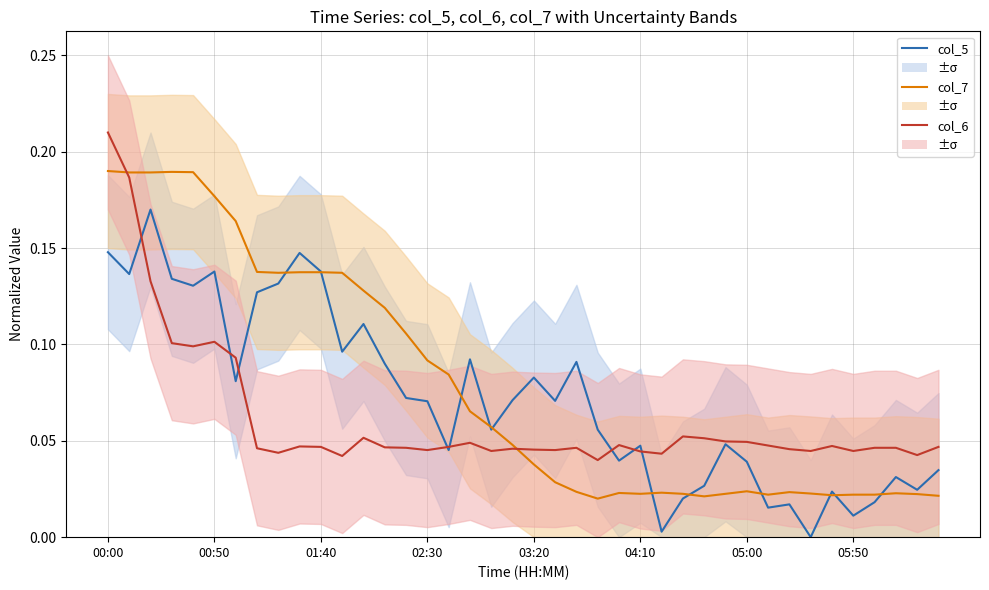

True or false: col_7 (2.5°C) and col_5 (1.5°C) cross at least once.

True